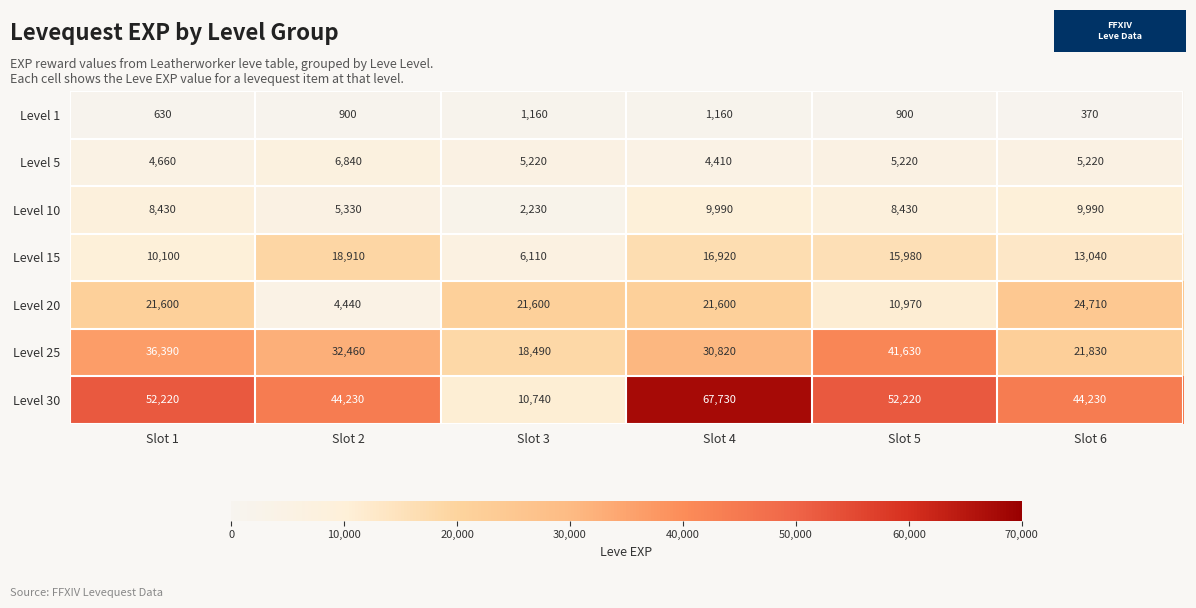

Between Slot 2 and Slot 5, which series saw the biggest shift?

Level 25